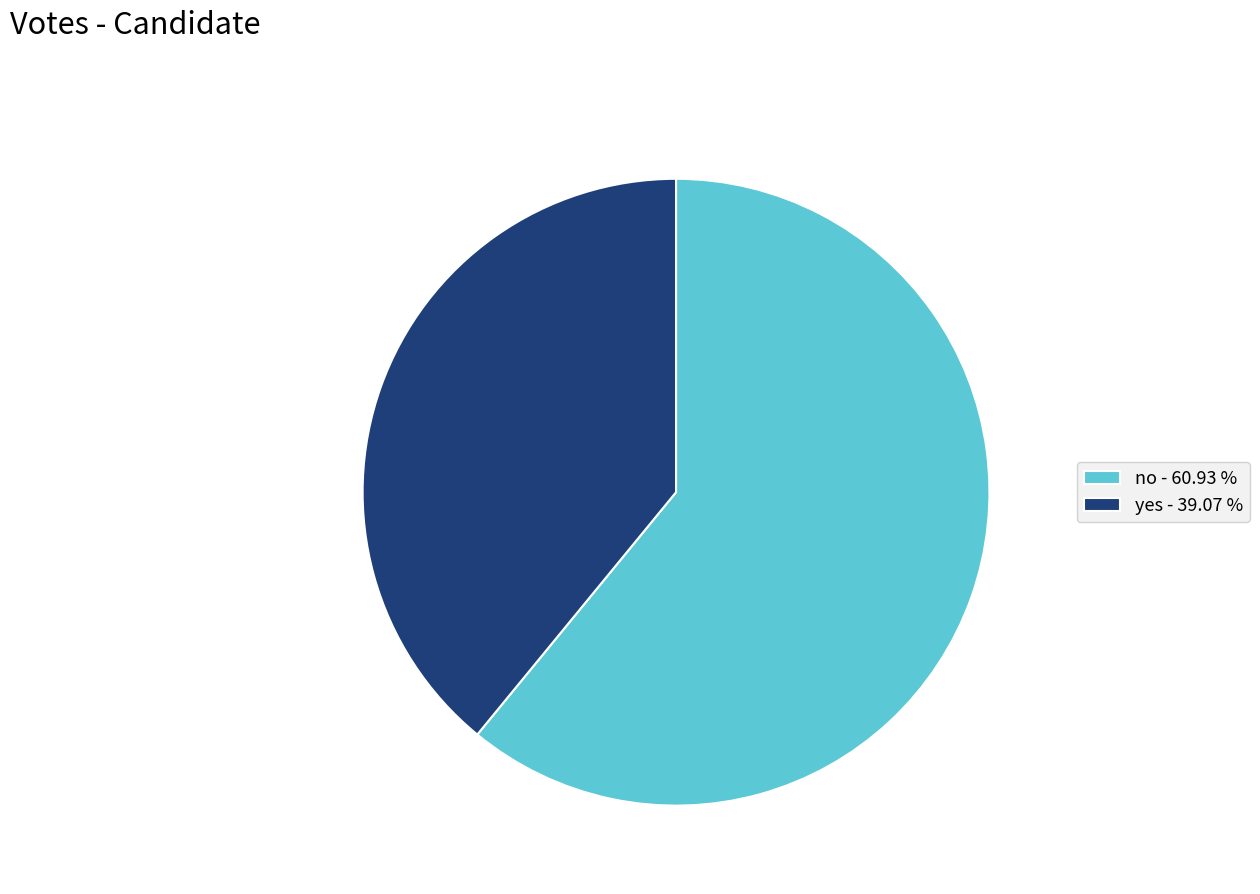

Is it true that yes is 50% of the pie?

False